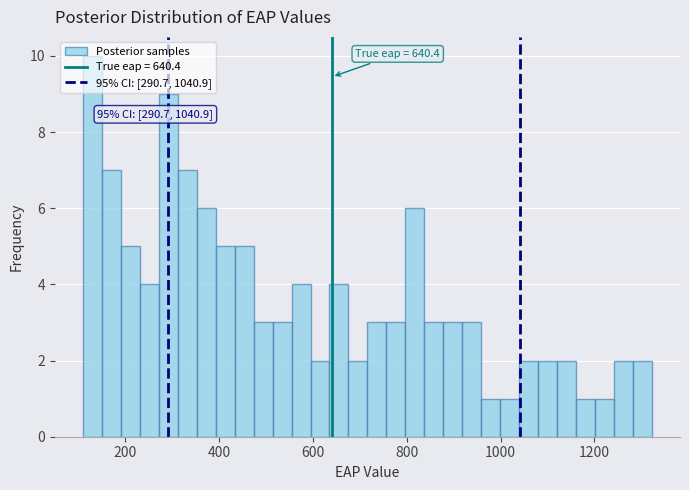

Around what value on the x-axis is the tallest bar? Give the approximate position of its centre, as read against the axis.

140